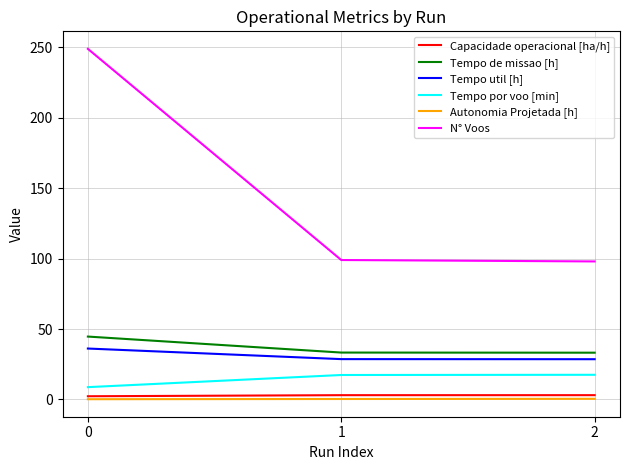

What is the maximum value for Tempo util [h]?

36.1